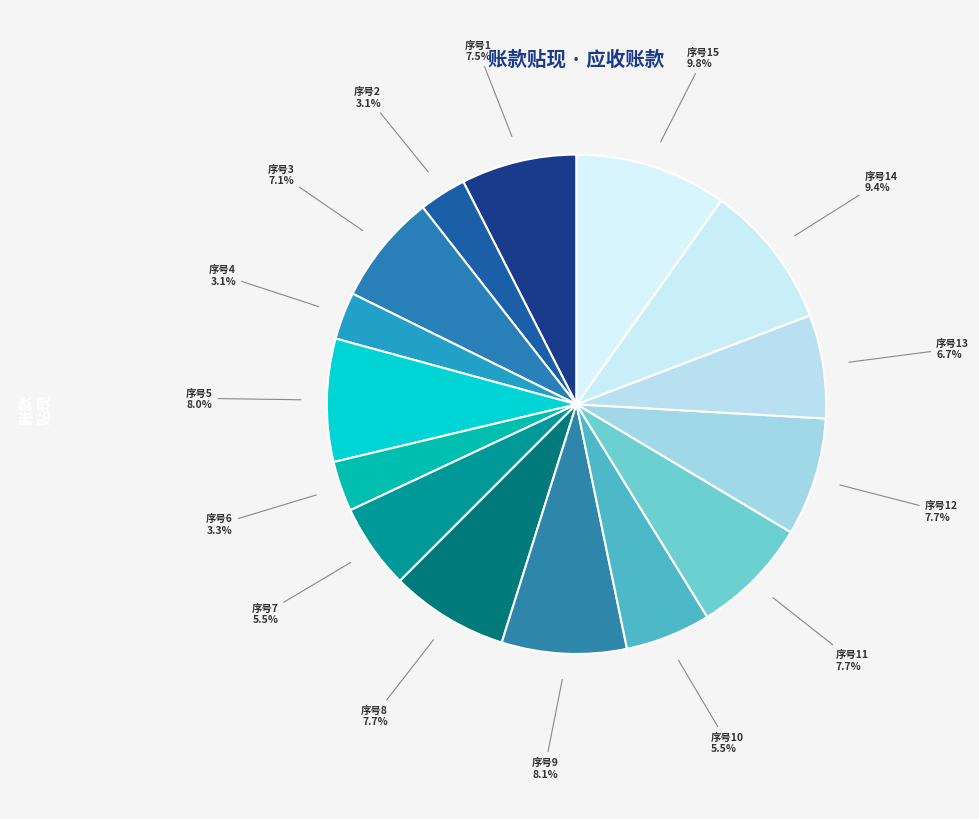

Count the number of slices in the pie.

15